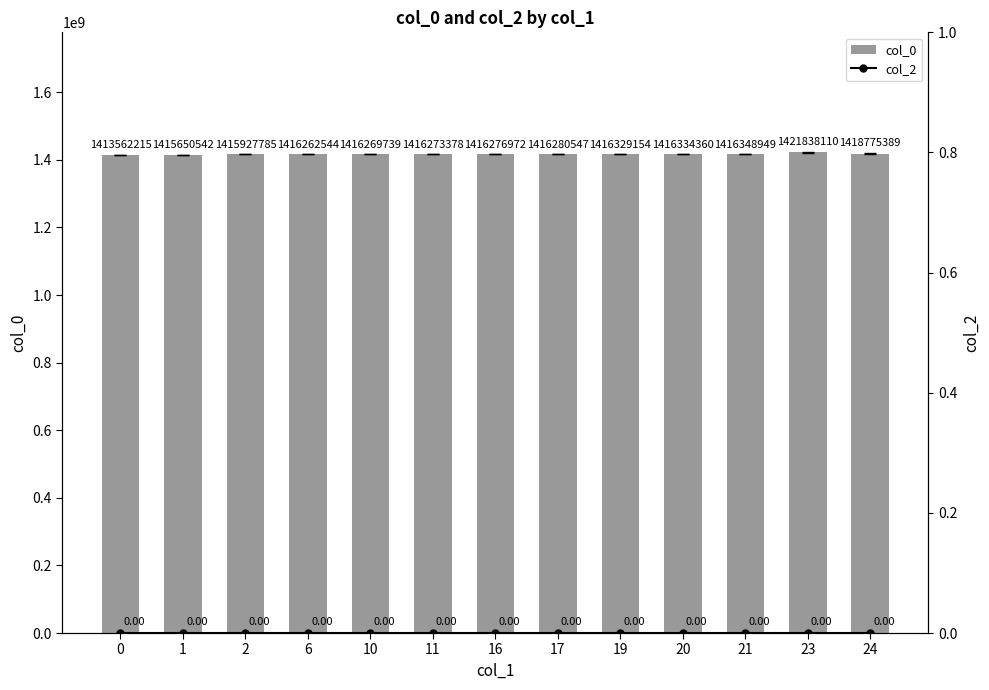

Is the value of col_0 at 23 greater than the value of col_2 at 1?

Yes